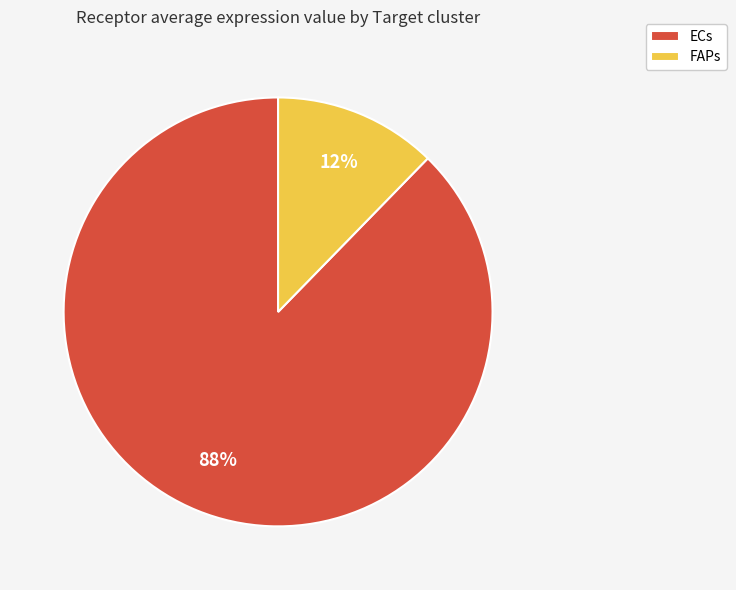

Which slice is the smallest?

FAPs